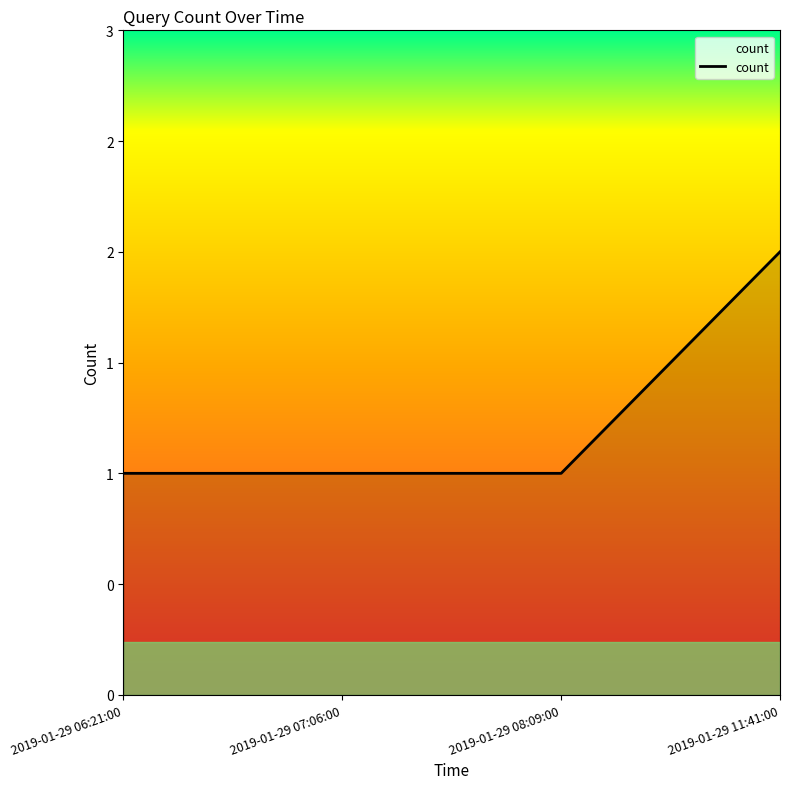

What is the ratio of the value at 2019-01-29 08:09:00 to the value at 2019-01-29 06:21:00?

1.0